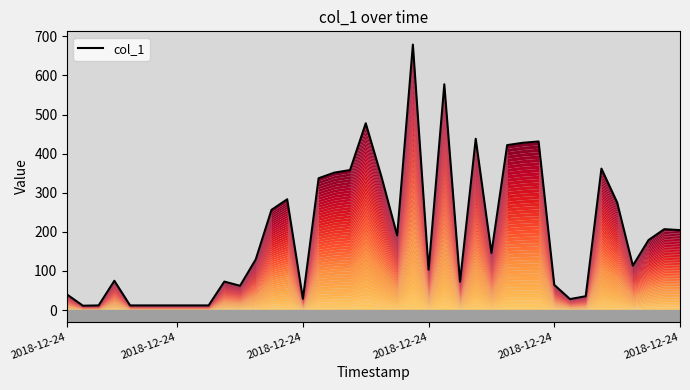

Where does the data first go above 146?

13